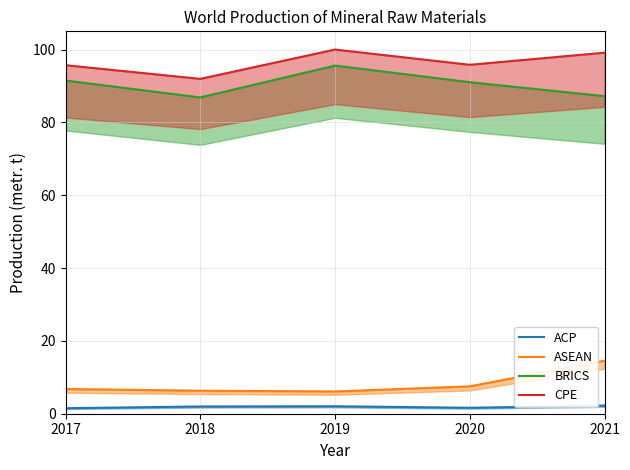

How many series are shown in this chart?

4